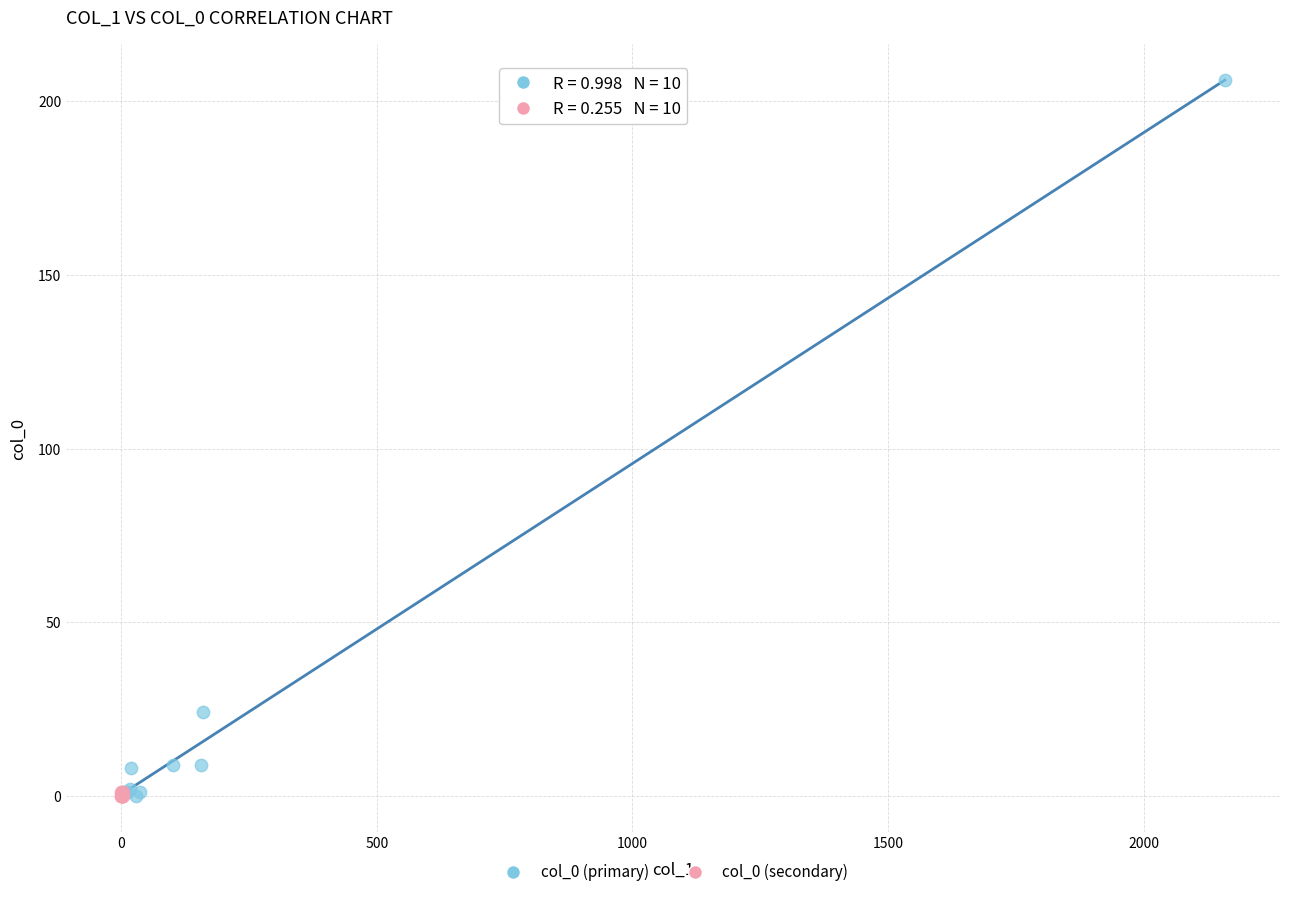

Which series contains the highest Y value?

col_0 (primary)